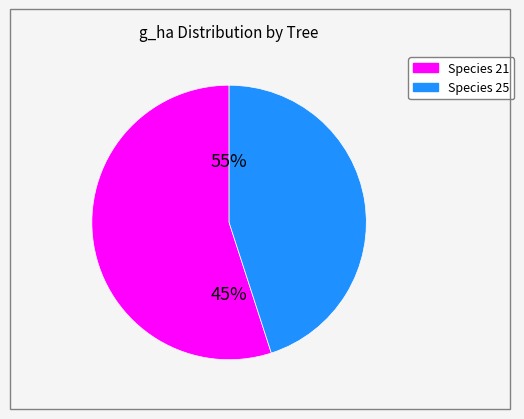

Does 80870015 account for over 50% of the chart?

No